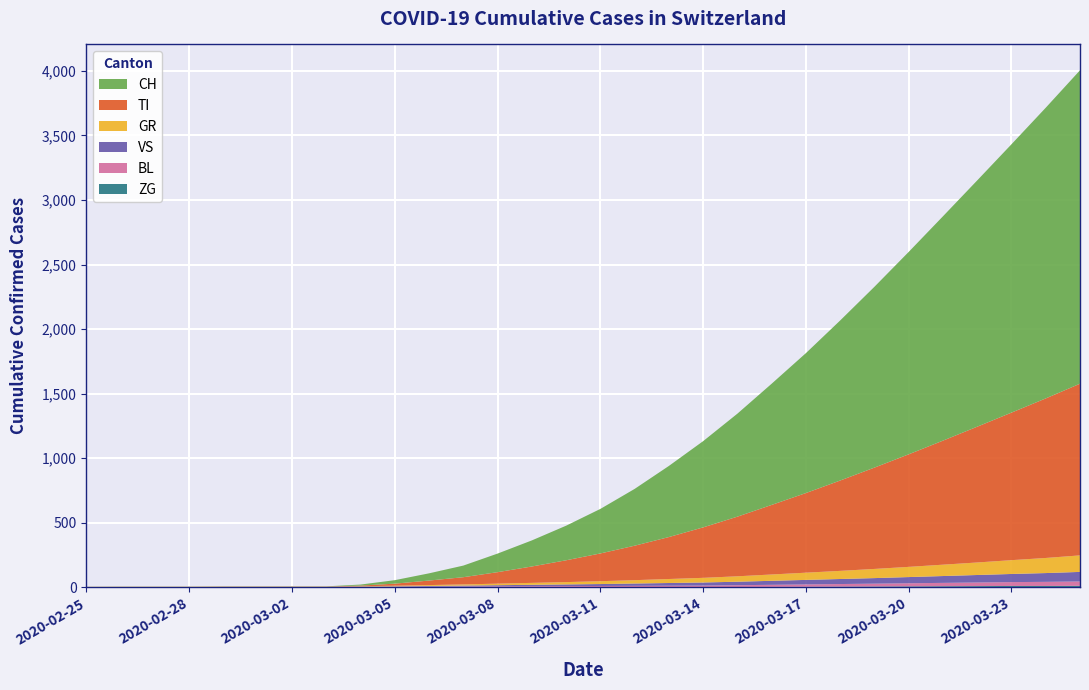

Reading left to right, transcribe all the data shown in this chart.

ZG: 2020-02-25=0	2020-02-26=0	2020-02-27=0	2020-02-28=0	2020-02-29=1	2020-03-01=1	2020-03-02=1	2020-03-03=1	2020-03-04=1	2020-03-05=1	2020-03-06=1	2020-03-07=1	2020-03-08=1	2020-03-09=1	2020-03-10=1	2020-03-11=1	2020-03-12=1	2020-03-13=1	2020-03-14=1	2020-03-15=2	2020-03-16=3	2020-03-17=4	2020-03-18=5	2020-03-19=6	2020-03-20=7	2020-03-21=8	2020-03-22=9	2020-03-23=10	2020-03-24=10	2020-03-25=11
BL: 2020-02-25=0	2020-02-26=0	2020-02-27=0	2020-02-28=0	2020-02-29=1	2020-03-01=1	2020-03-02=1	2020-03-03=1	2020-03-04=2	2020-03-05=3	2020-03-06=4	2020-03-07=5	2020-03-08=6	2020-03-09=7	2020-03-10=8	2020-03-11=9	2020-03-12=10	2020-03-13=11	2020-03-14=12	2020-03-15=14	2020-03-16=16	2020-03-17=18	2020-03-18=20	2020-03-19=22	2020-03-20=24	2020-03-21=26	2020-03-22=28	2020-03-23=30	2020-03-24=32	2020-03-25=34
VS: 2020-02-25=1	2020-02-26=1	2020-02-27=1	2020-02-28=1	2020-02-29=1	2020-03-01=1	2020-03-02=1	2020-03-03=1	2020-03-04=2	2020-03-05=3	2020-03-06=5	2020-03-07=7	2020-03-08=9	2020-03-09=11	2020-03-10=13	2020-03-11=15	2020-03-12=18	2020-03-13=21	2020-03-14=24	2020-03-15=27	2020-03-16=31	2020-03-17=35	2020-03-18=39	2020-03-19=43	2020-03-20=48	2020-03-21=53	2020-03-22=58	2020-03-23=63	2020-03-24=68	2020-03-25=74
GR: 2020-02-25=1	2020-02-26=2	2020-02-27=2	2020-02-28=2	2020-02-29=2	2020-03-01=2	2020-03-02=2	2020-03-03=2	2020-03-04=3	2020-03-05=5	2020-03-06=7	2020-03-07=9	2020-03-08=12	2020-03-09=15	2020-03-10=18	2020-03-11=22	2020-03-12=26	2020-03-13=31	2020-03-14=36	2020-03-15=42	2020-03-16=49	2020-03-17=56	2020-03-18=63	2020-03-19=71	2020-03-20=79	2020-03-21=88	2020-03-22=97	2020-03-23=107	2020-03-24=117	2020-03-25=128
TI: 2020-02-25=1	2020-02-26=1	2020-02-27=1	2020-02-28=1	2020-02-29=1	2020-03-01=1	2020-03-02=1	2020-03-03=1	2020-03-04=5	2020-03-05=16	2020-03-06=35	2020-03-07=56	2020-03-08=89	2020-03-09=127	2020-03-10=169	2020-03-11=215	2020-03-12=267	2020-03-13=325	2020-03-14=391	2020-03-15=462	2020-03-16=539	2020-03-17=617	2020-03-18=700	2020-03-19=785	2020-03-20=872	2020-03-21=961	2020-03-22=1052	2020-03-23=1143	2020-03-24=1236	2020-03-25=1330
CH: 2020-02-25=1	2020-02-26=1	2020-02-27=1	2020-02-28=1	2020-02-29=1	2020-03-01=1	2020-03-02=1	2020-03-03=1	2020-03-04=8	2020-03-05=27	2020-03-06=56	2020-03-07=90	2020-03-08=144	2020-03-09=202	2020-03-10=268	2020-03-11=345	2020-03-12=440	2020-03-13=551	2020-03-14=668	2020-03-15=798	2020-03-16=939	2020-03-17=1084	2020-03-18=1240	2020-03-19=1401	2020-03-20=1568	2020-03-21=1738	2020-03-22=1908	2020-03-23=2079	2020-03-24=2252	2020-03-25=2428